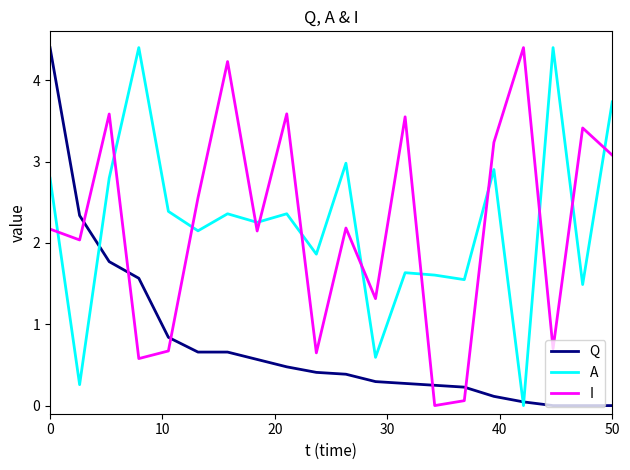

How many times do I and A cross each other?

12